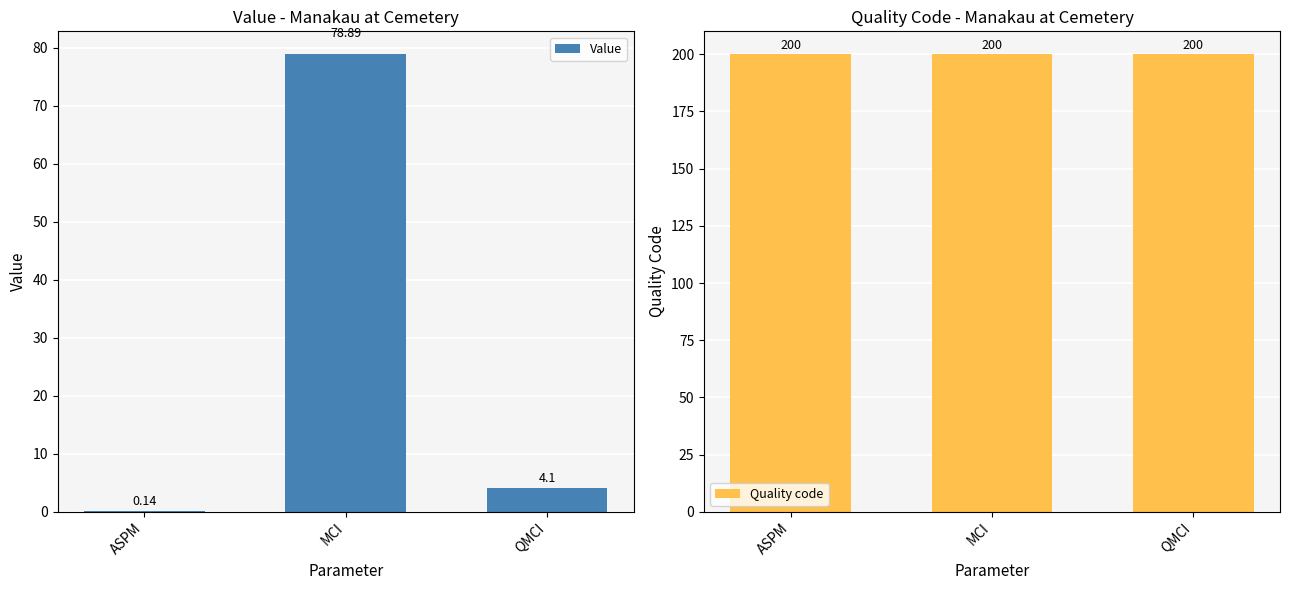

At how many categories does at least one series exceed 57?

3